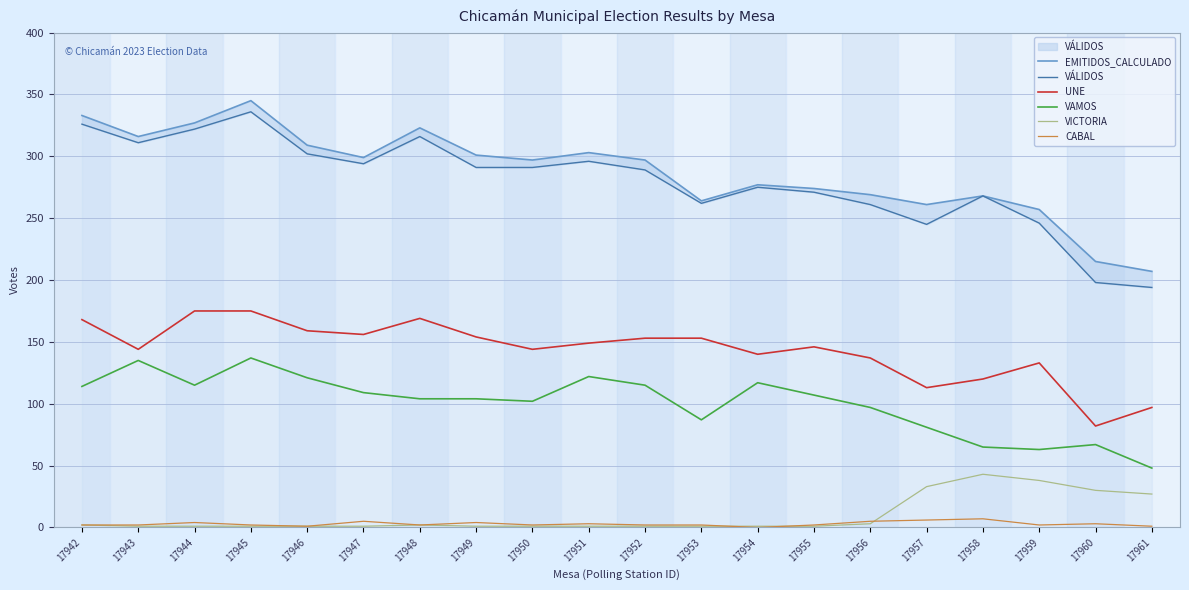

What is the difference between the maximum and second lowest values in the CABAL series?

6